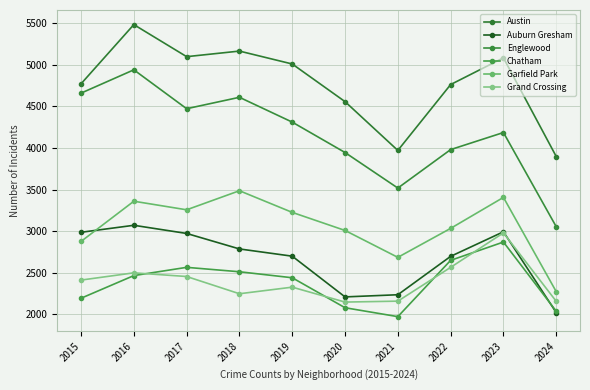

What is the average value of the Englewood series?

4167